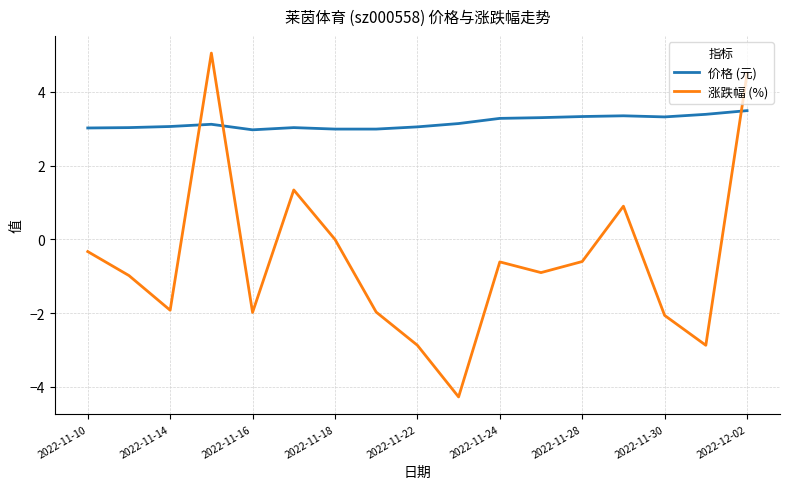

What is the minimum value shown in the chart?

-4.3